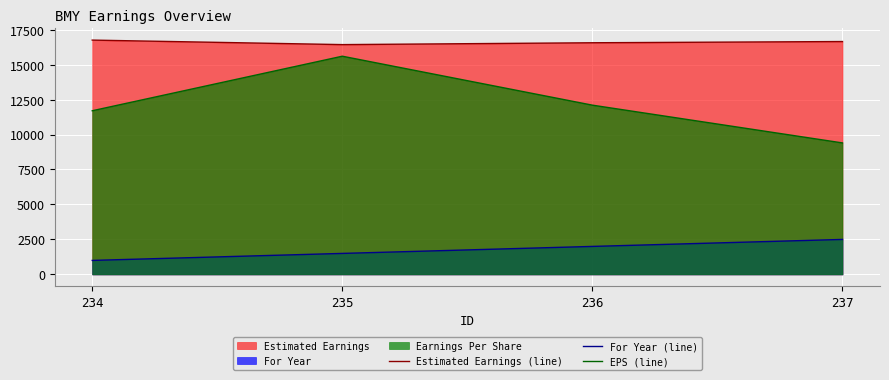

At which category is the sum across all series the highest?

235